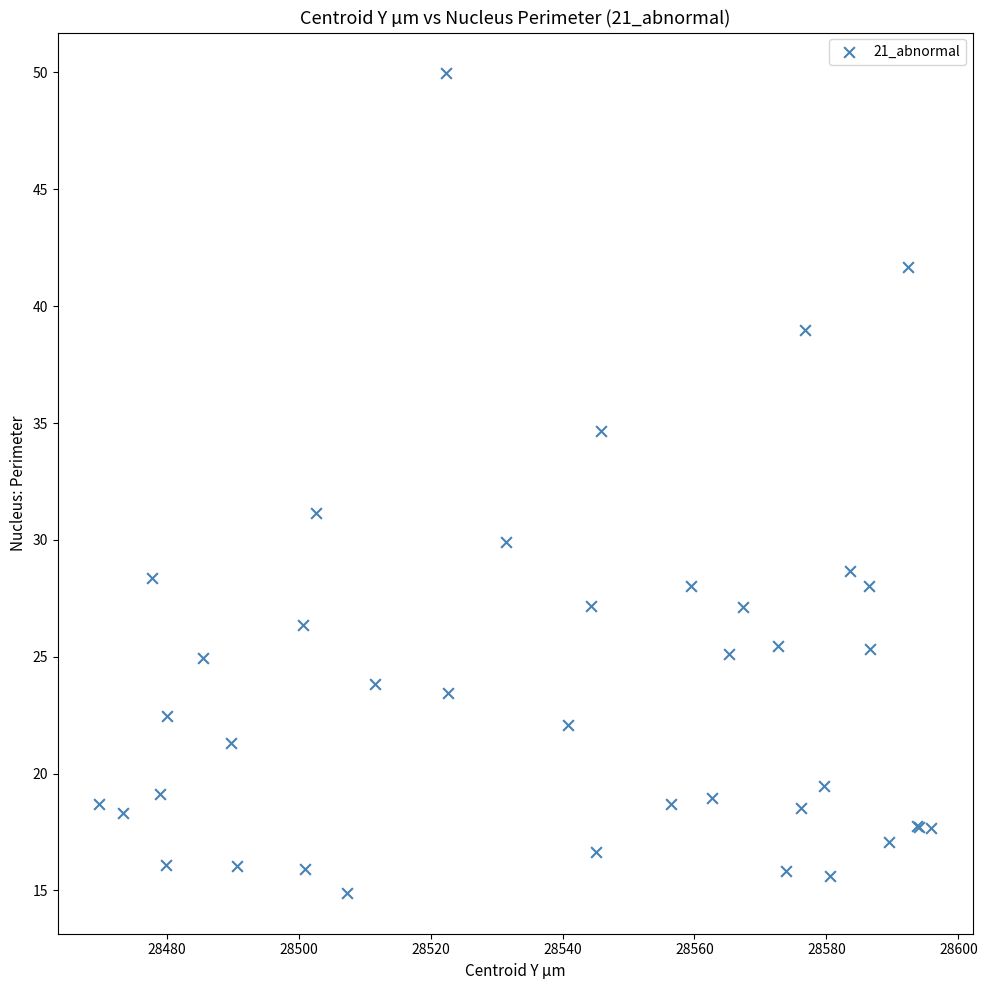

What Y value in the scatter plot is closest to 32?

31.1